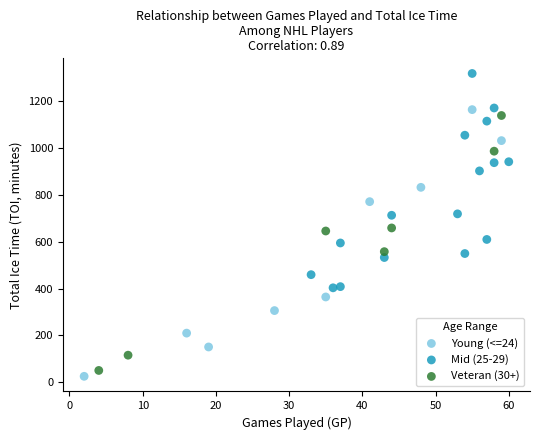

Which series has the widest spread of Y values?

Young (<=24)